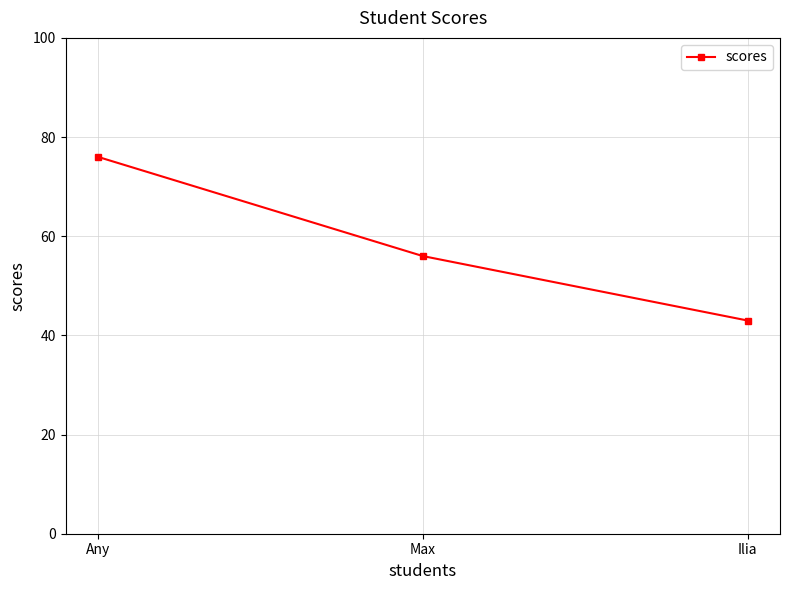

How many distinct data groups are displayed?

1